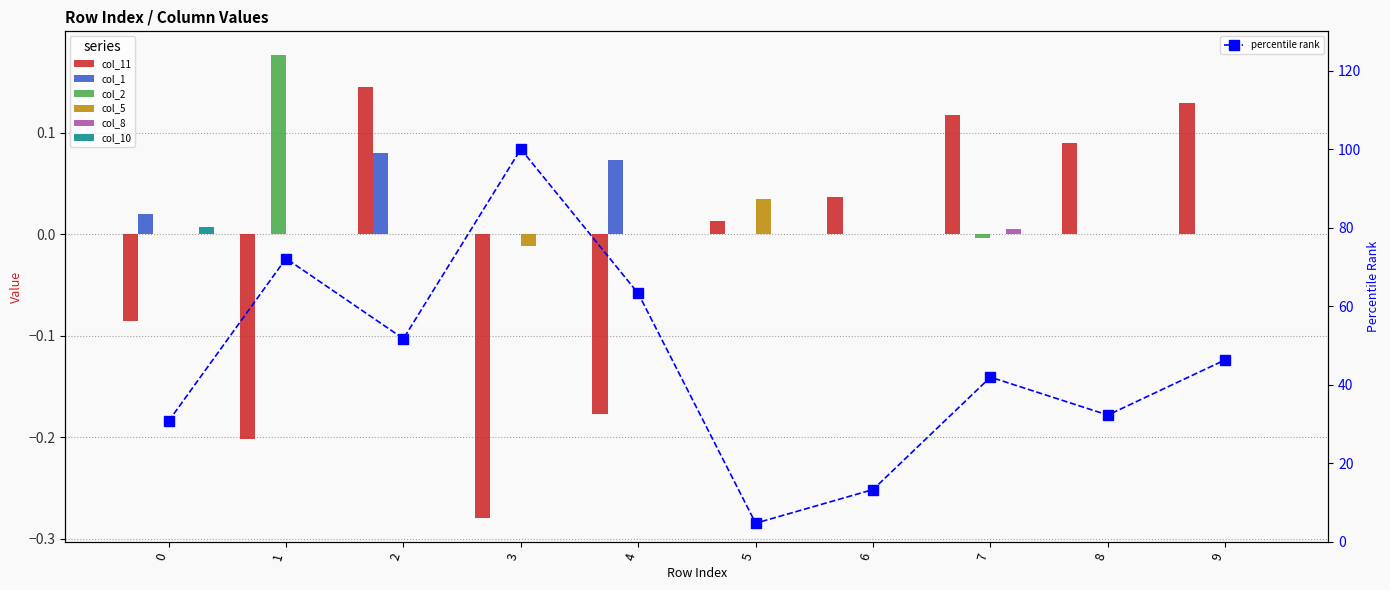

Is the value of col_5 at 1 greater than the value of col_8 at 7?

No